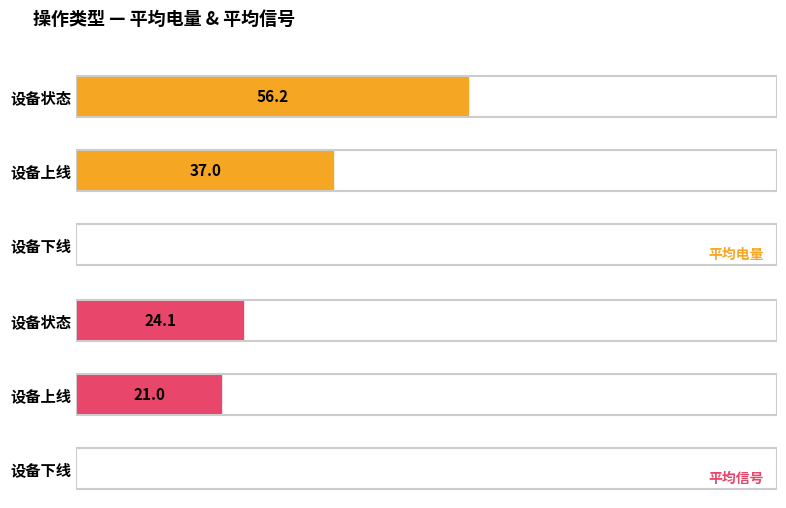

What is the value of the 平均电量 bar at the 1st from the left?

56.2